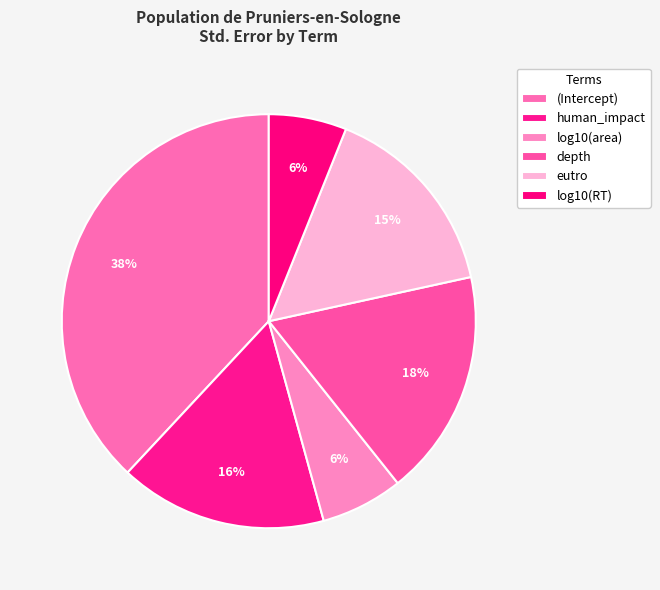

Is it true that log10(RT) is 15% of the pie?

False